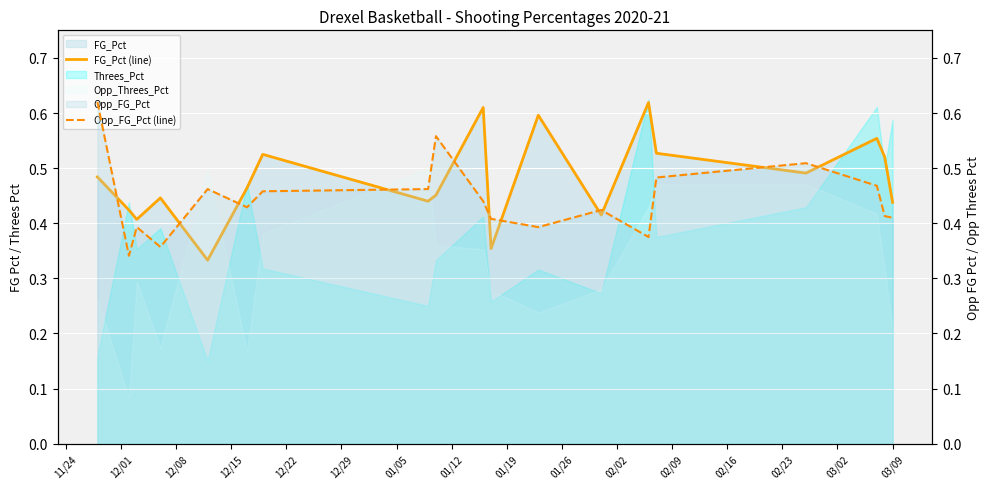

What is the minimum value for Opp_FG_Pct (line)?

0.3